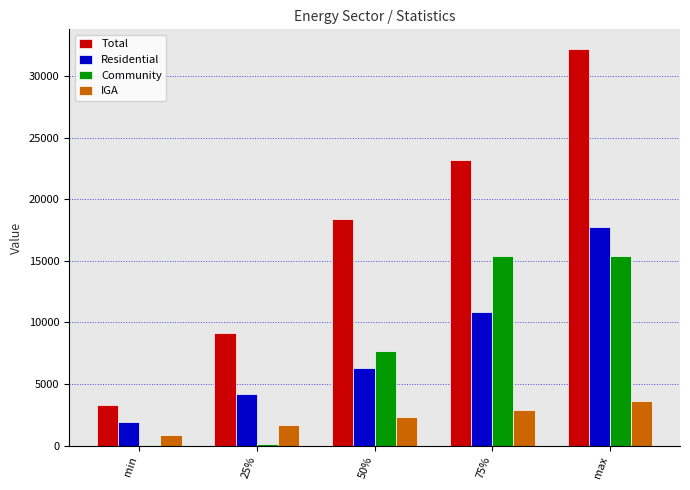

How many data points does each series have?

5